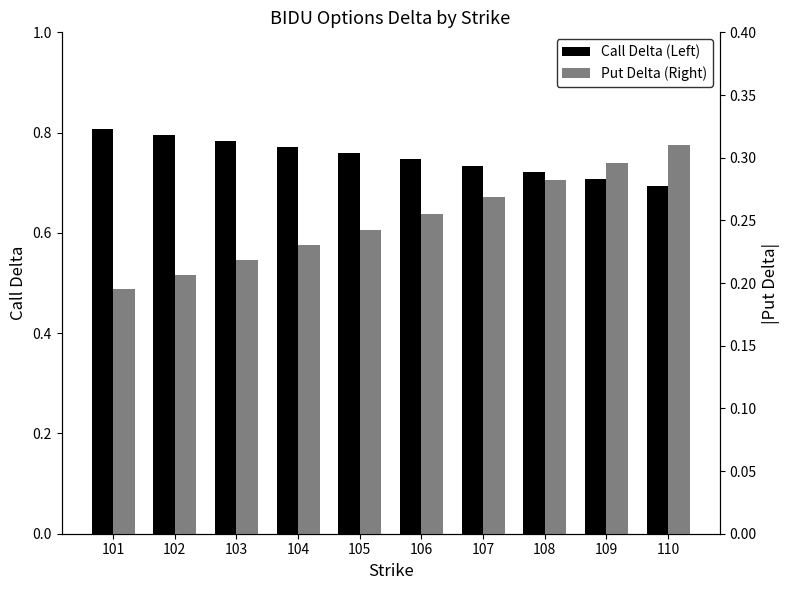

Where is Put Delta (Right) nearest to the value 0?

101